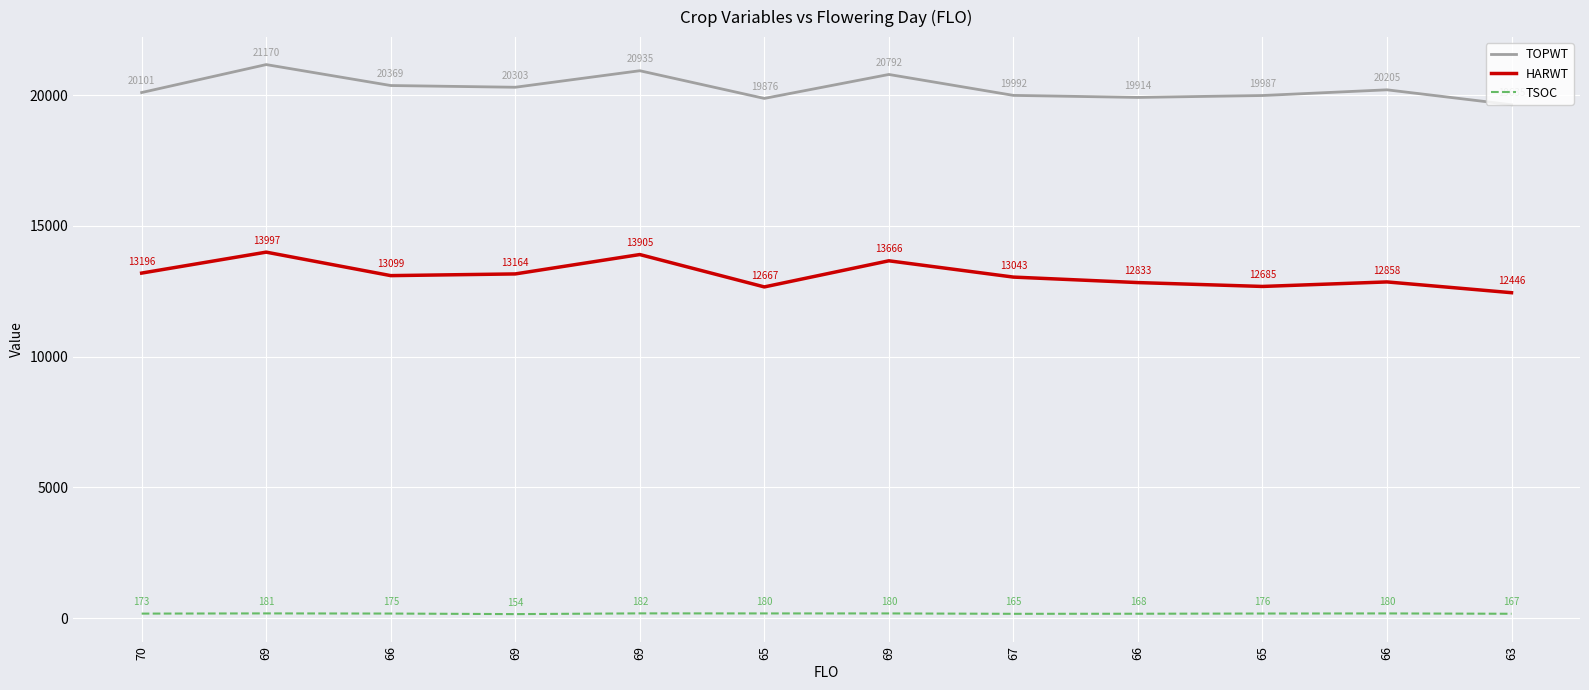

What are all the series names shown in the legend?

TOPWT, HARWT, TSOC